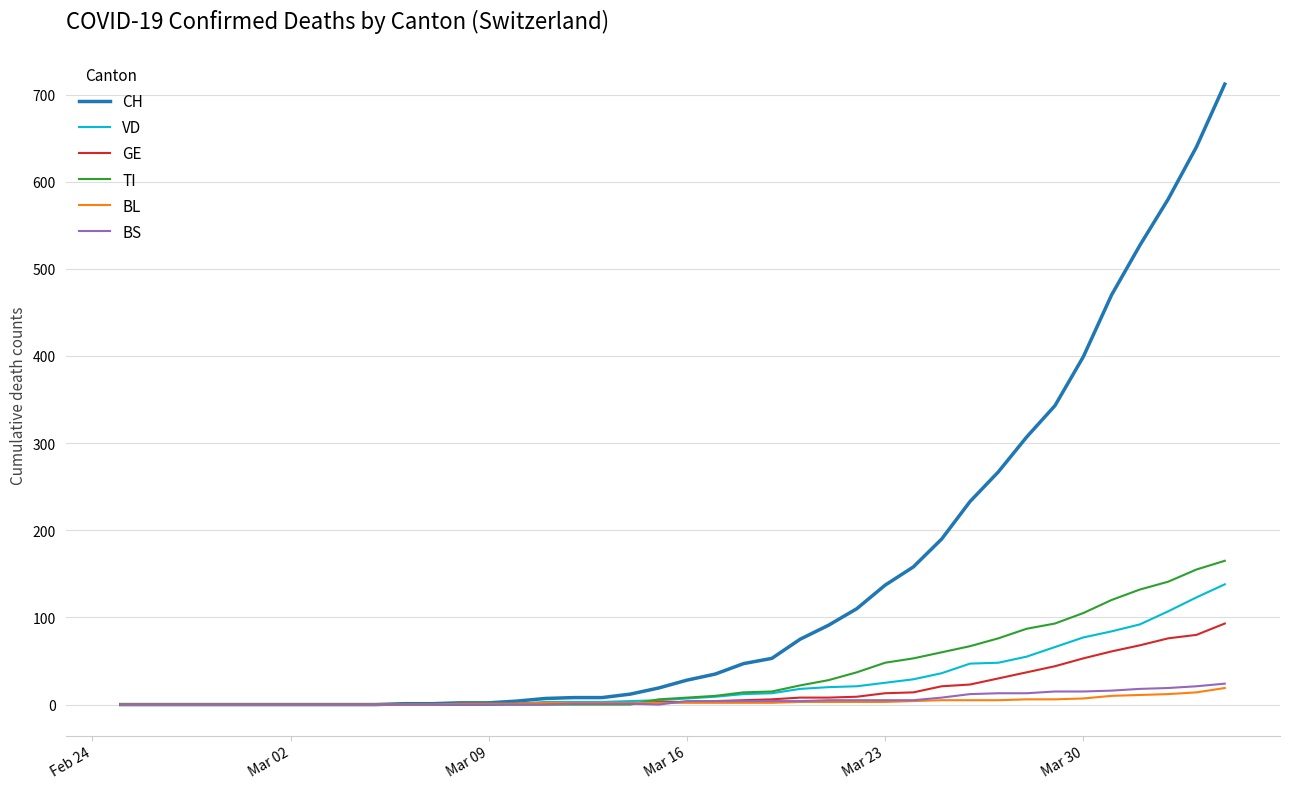

Which series has the largest total across all categories?

CH